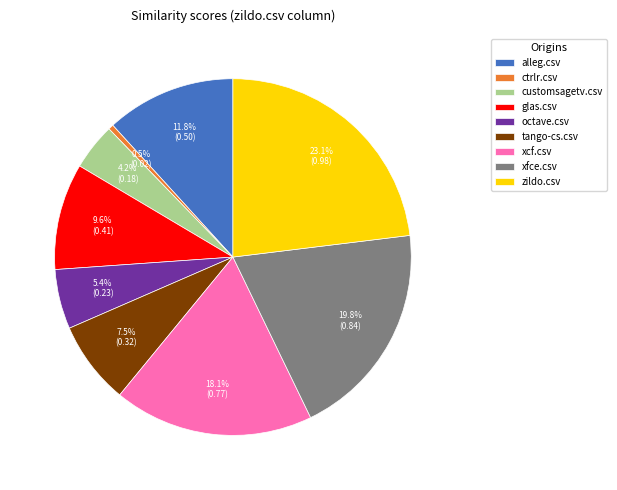

What is the total percentage of octave.csv and xcf.csv?

23.5%